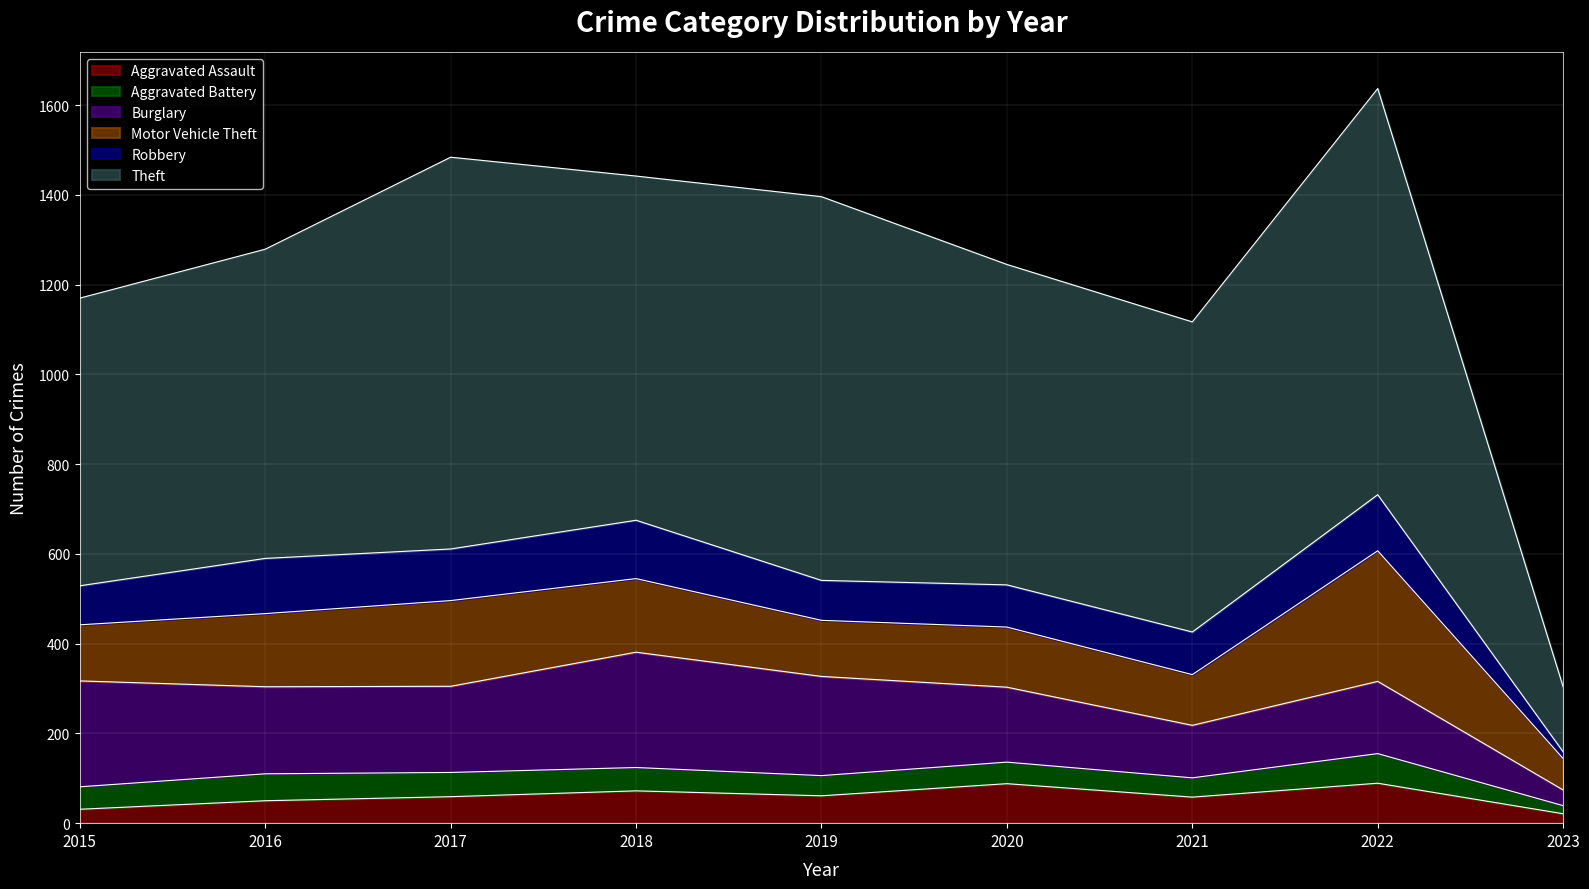

Reading right to left, what are all the values shown in this chart?

Aggravated Assault: 21	89	58	88	61	72	59	50	31
Aggravated Battery: 18	66	43	48	45	52	54	60	50
Burglary: 35	161	117	167	221	257	192	194	236
Motor Vehicle Theft: 70	291	113	134	125	164	191	163	125
Robbery: 15	125	95	94	89	130	115	123	87
Theft: 145	905	691	714	855	767	873	689	641